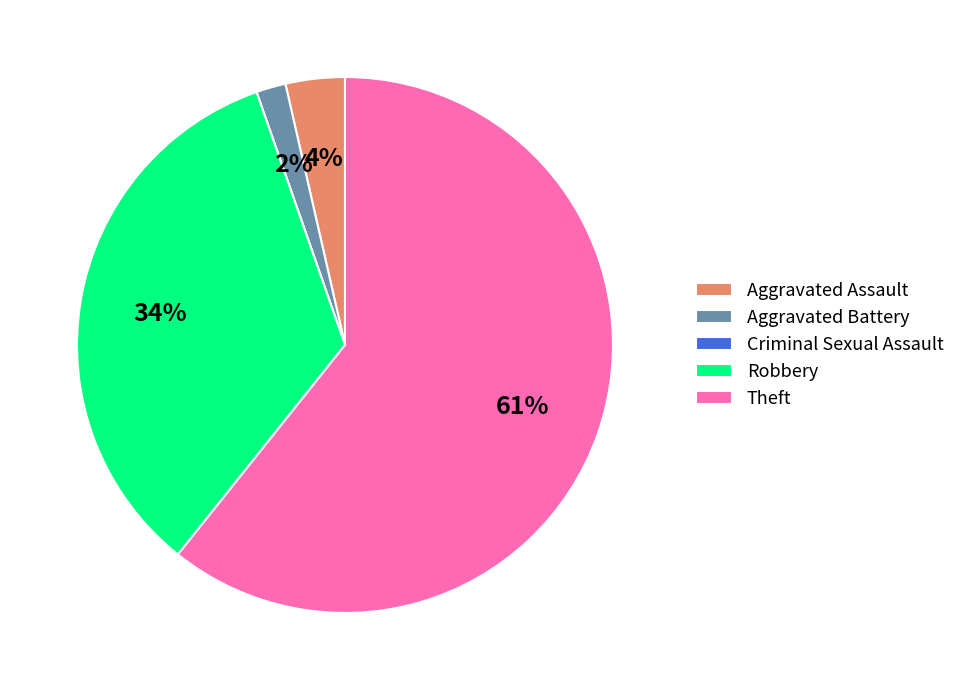

To the nearest percent, what portion does Aggravated Battery represent?

2%